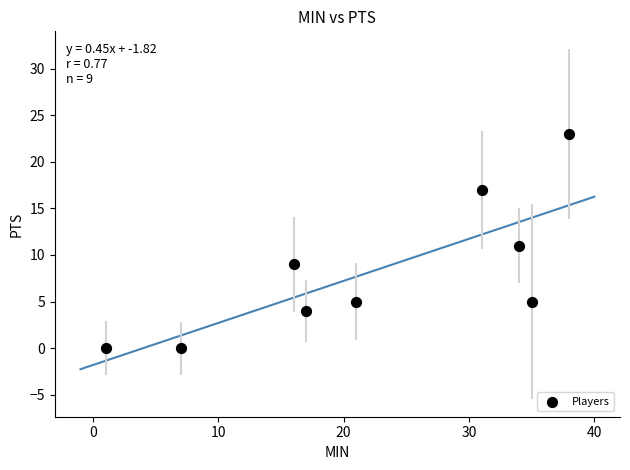

What is the range of X values (max minus min)?

37